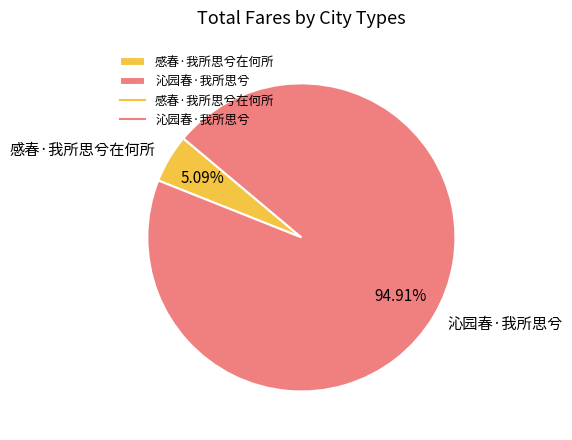

True or false: 感春·我所思兮在何所 accounts for 5% of the total.

True